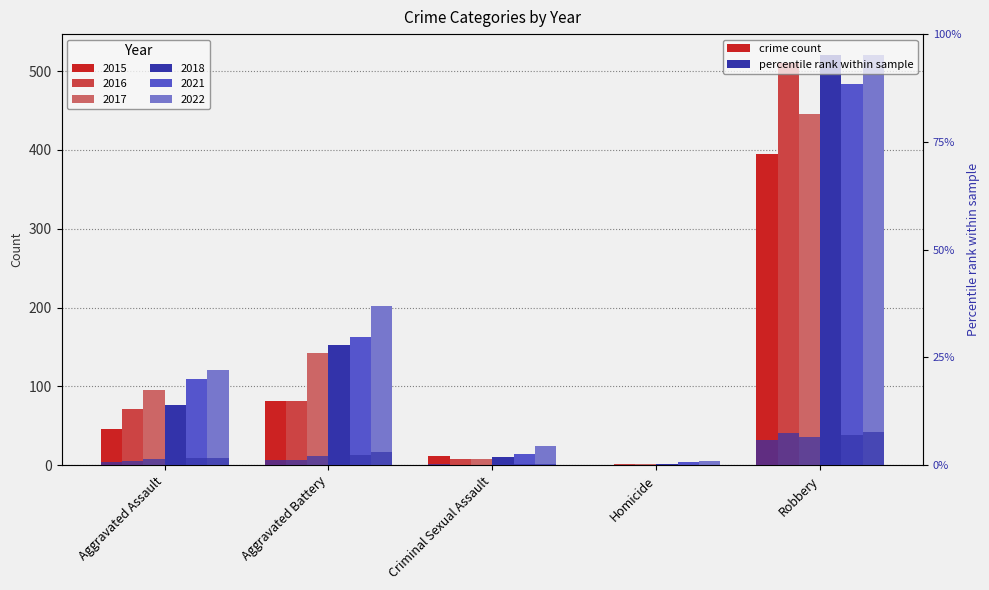

How many values in the 2017 series are below 95?

2